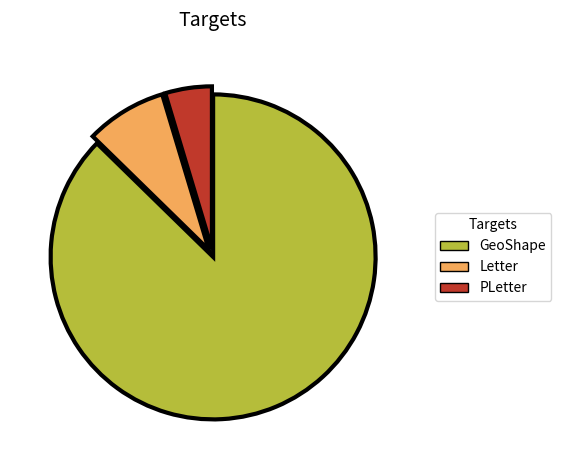

Does PLetter account for over 50% of the chart?

No